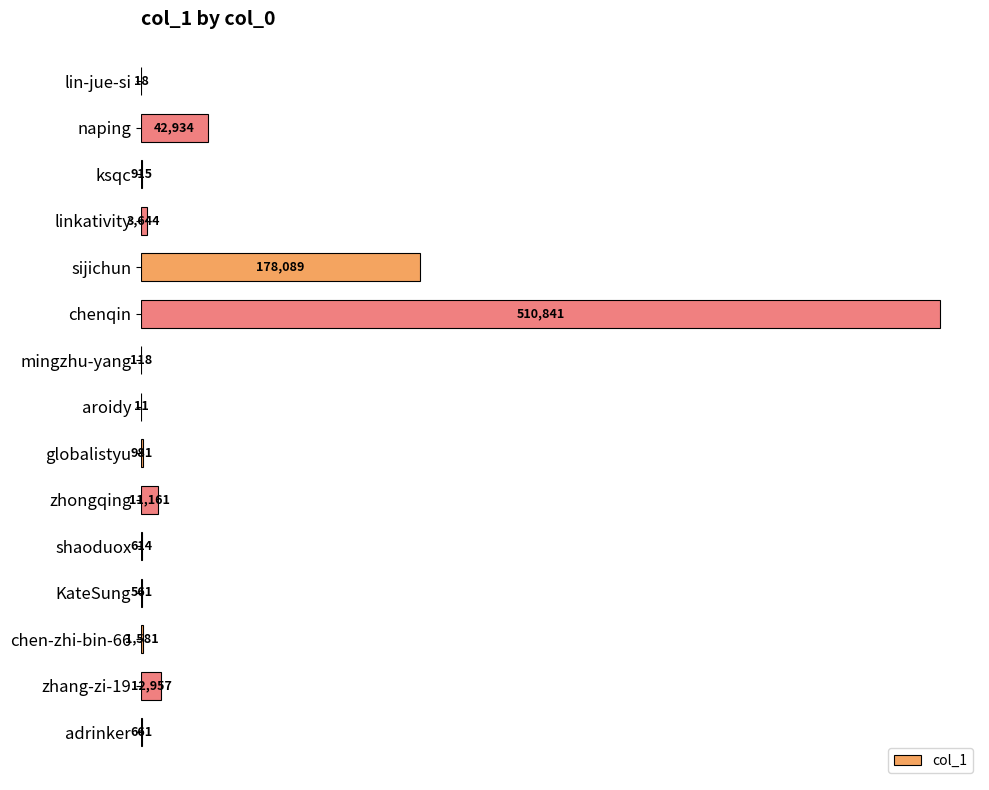

Which category has the highest value across all series?

chenqin